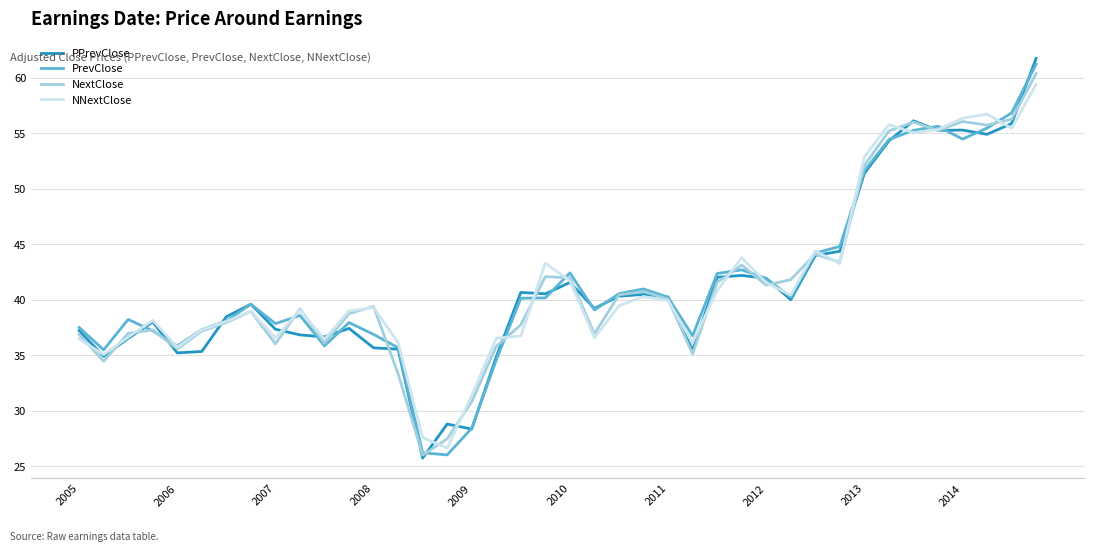

What is the highest value of the NNextClose series?

59.4